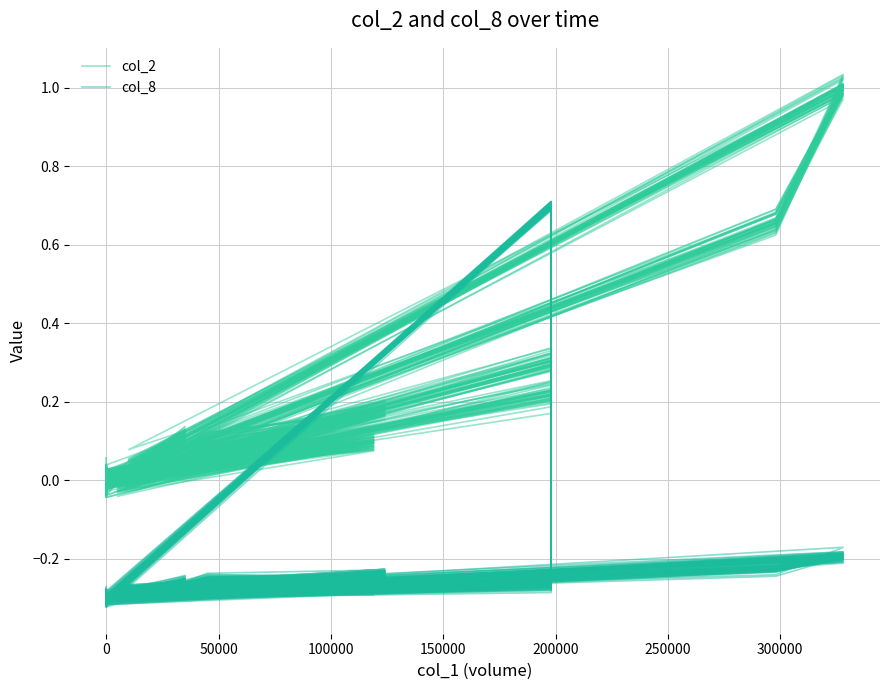

What is the difference between the maximum and minimum values in the col_2 series?

1.0